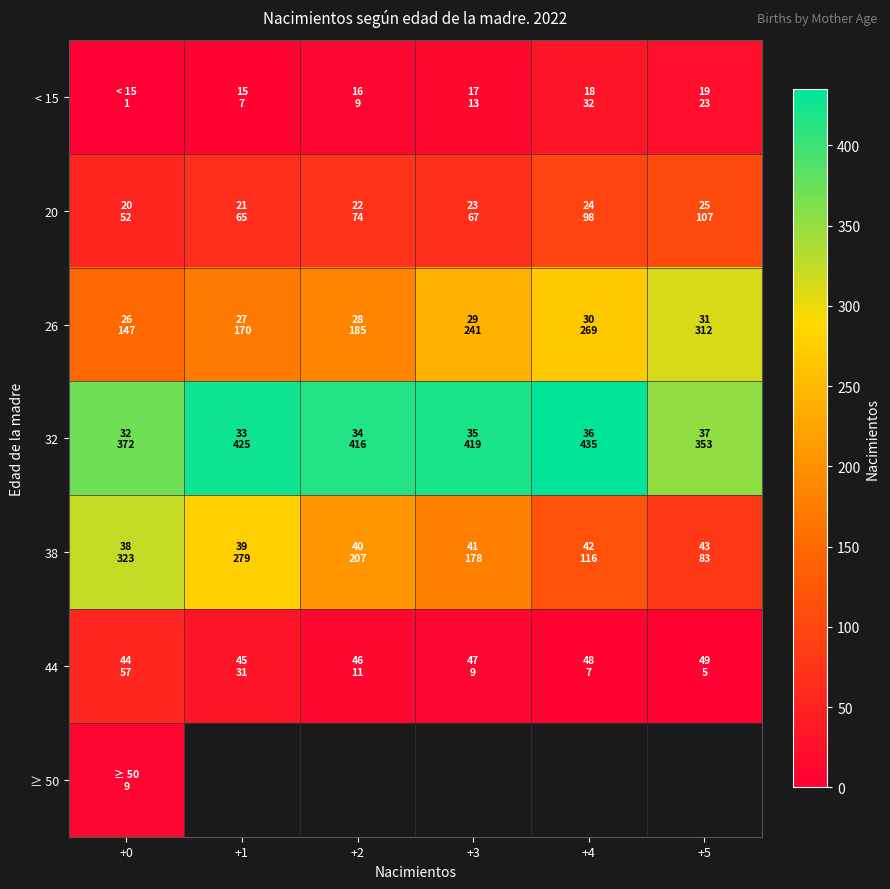

List the series in order of their peak value, highest first.

32, 38, 26, 20, 44, < 15, ≥ 50